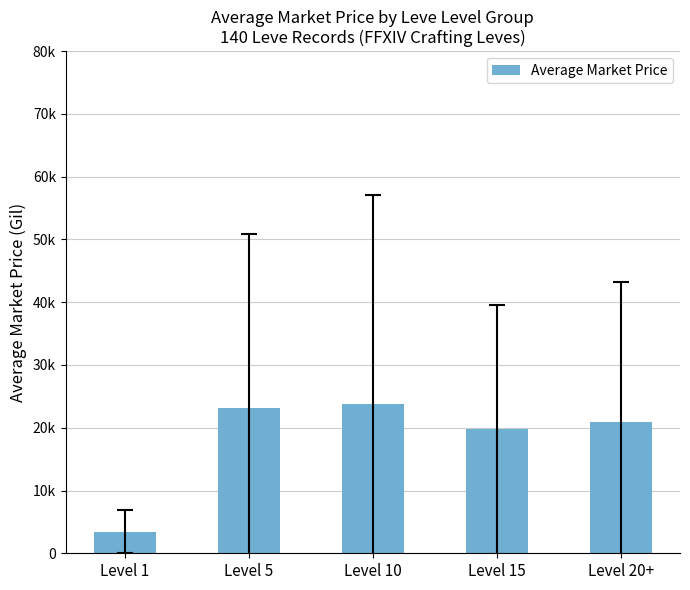

Reading right to left, what are all the values shown in this chart?

Level 20+=20867.2	Level 15=19761.2	Level 10=23831.8	Level 5=23100.1	Level 1=3460.4